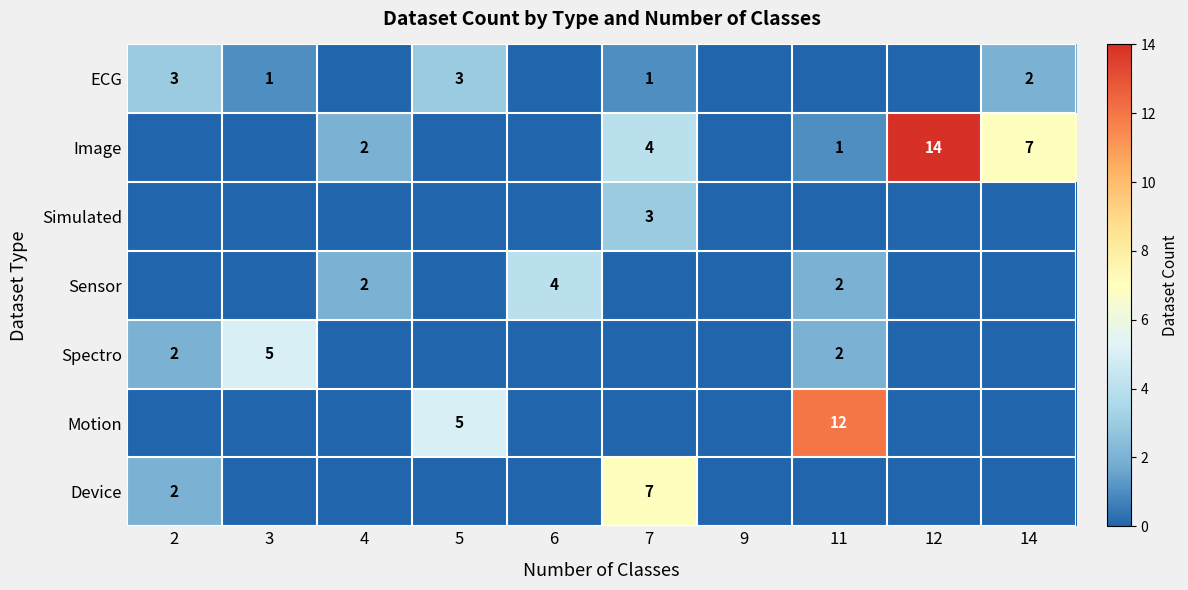

What is the spread (max minus min) of values at 2?

3